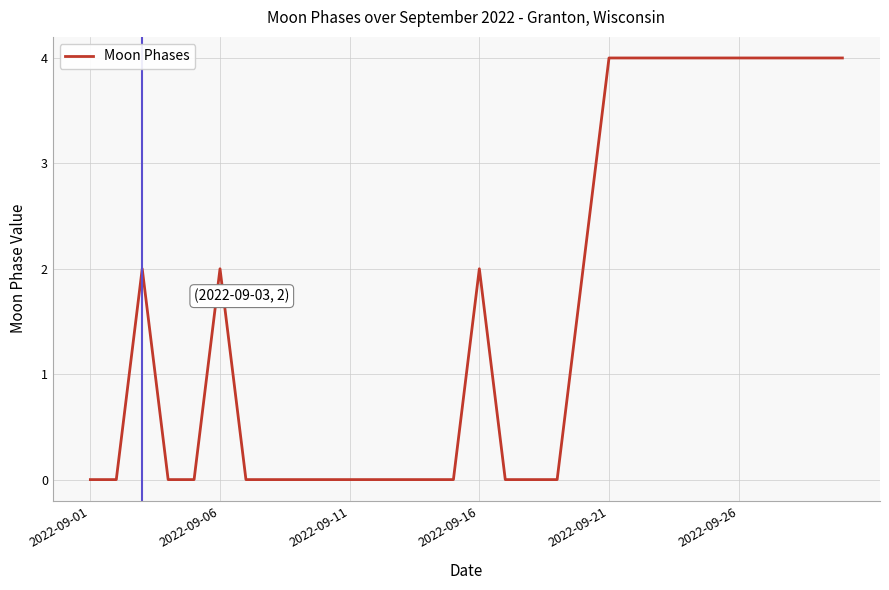

True or false: the data has more than 1 interior local peaks.

True